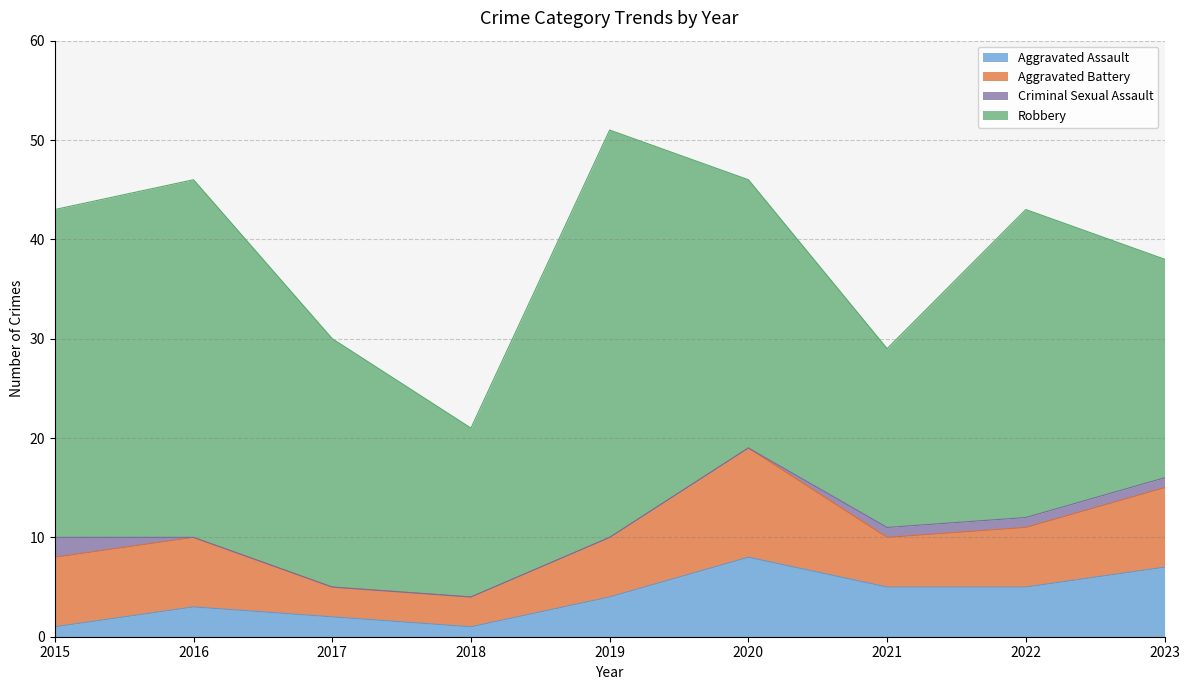

At which label does Robbery first exceed 27?

2015